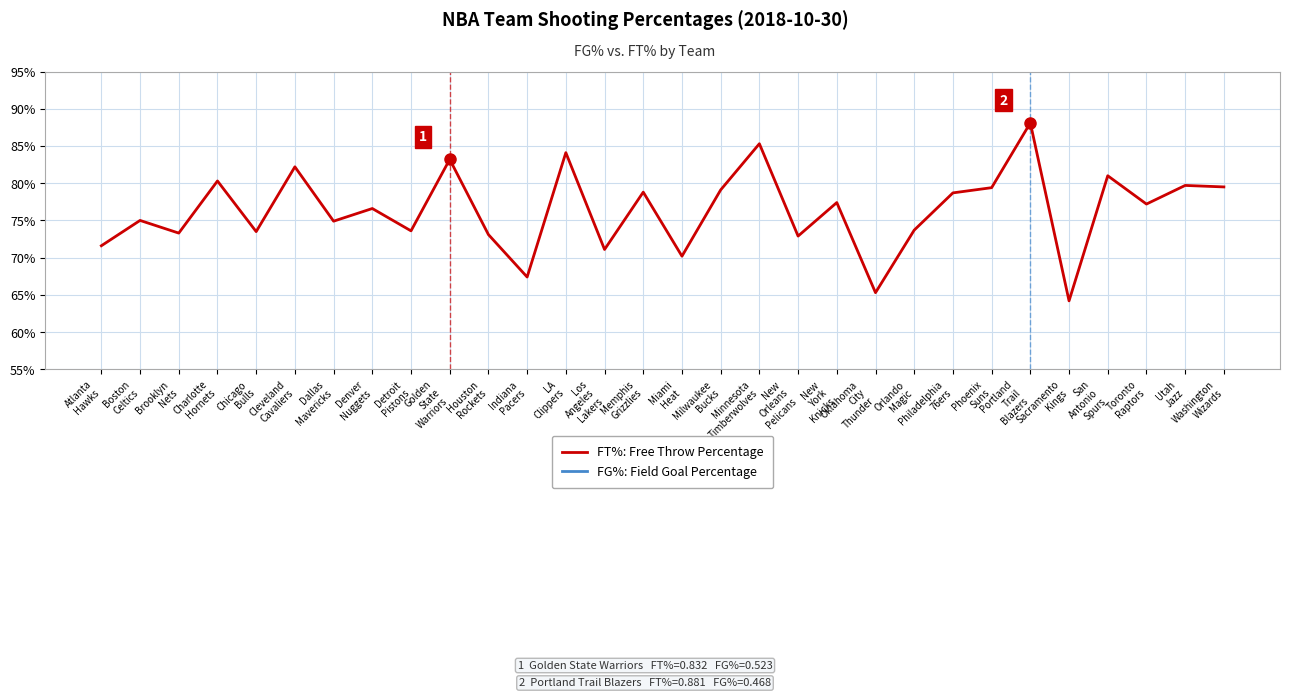

Between Portland
Trail
Blazers and Miami
Heat, which is larger?

Portland
Trail
Blazers